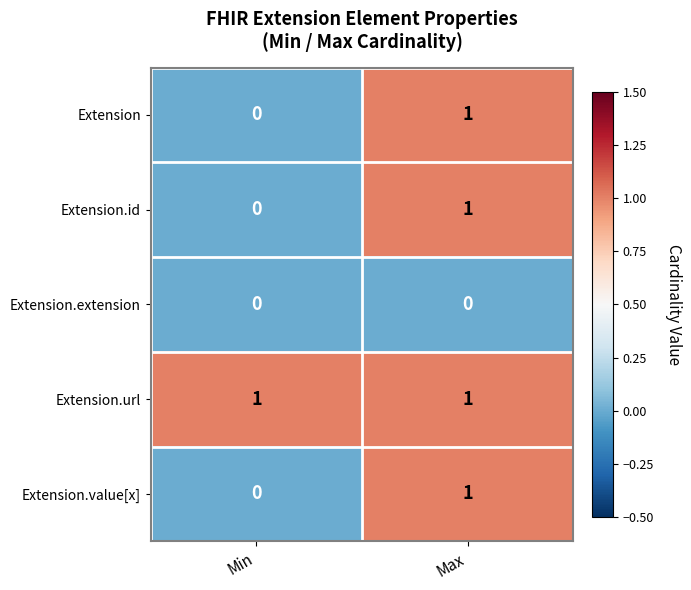

Reading left to right, what are all the values shown in this chart?

Extension: Min=0	Max=1
Extension.id: Min=0	Max=1
Extension.extension: Min=0	Max=0
Extension.url: Min=1	Max=1
Extension.value[x]: Min=0	Max=1